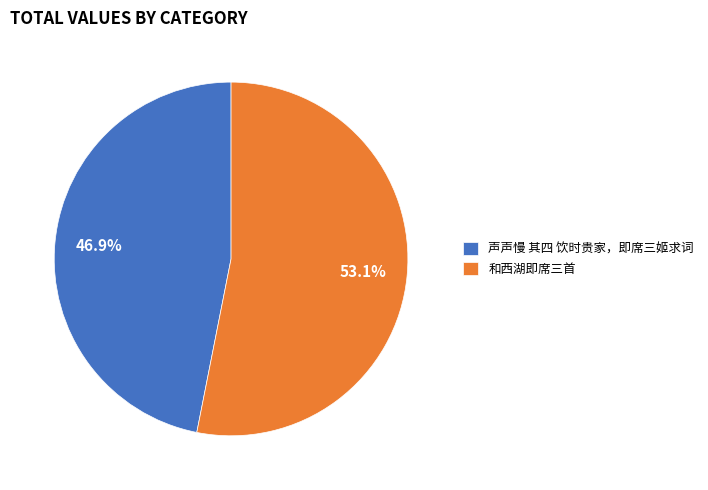

Which slice is the largest?

和西湖即席三首